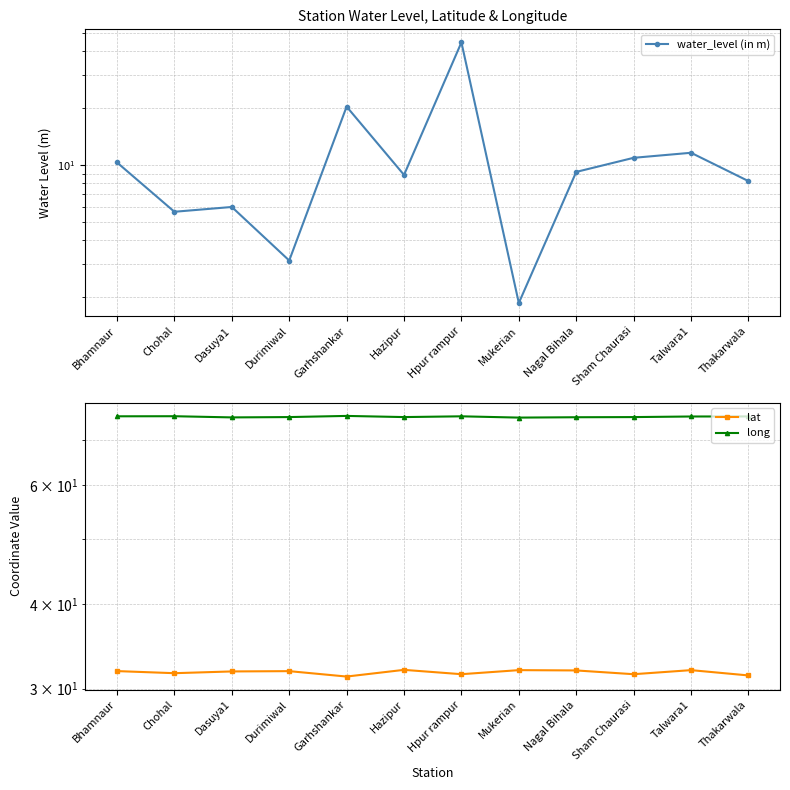

How many lines are shown in the chart?

3